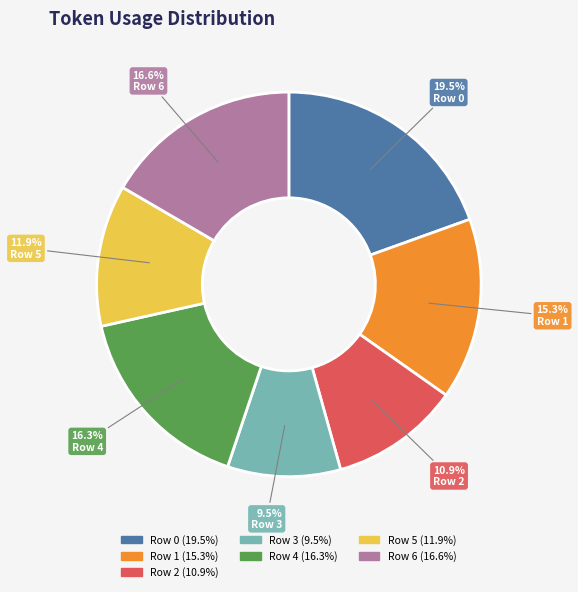

What percentage is the Row 2 slice, to the nearest percent?

11%